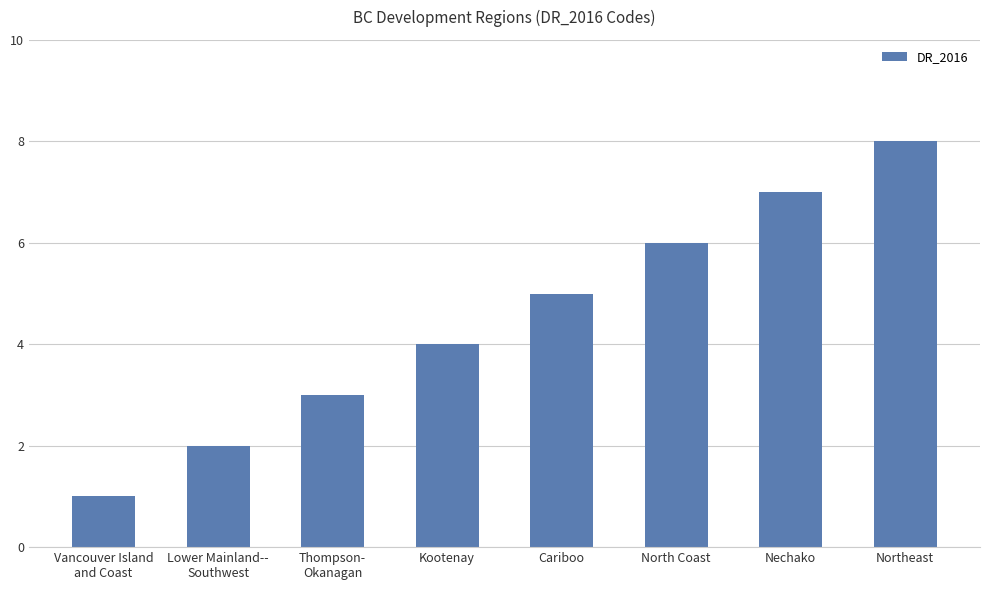

What is the label of the 3rd bar from the right?

North Coast